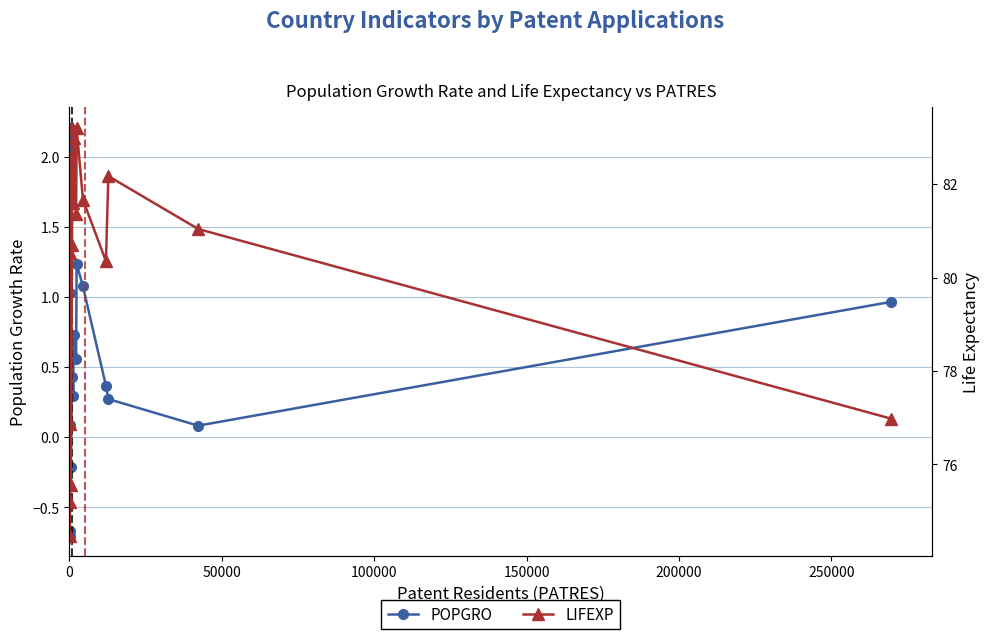

True or false: POPGRO has a value of 0.1 at 14.

False